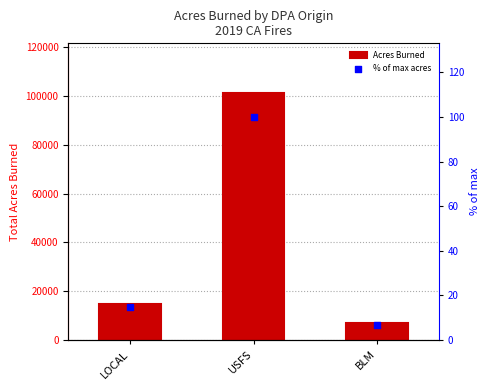

Which series reaches the maximum Y coordinate?

Acres Burned